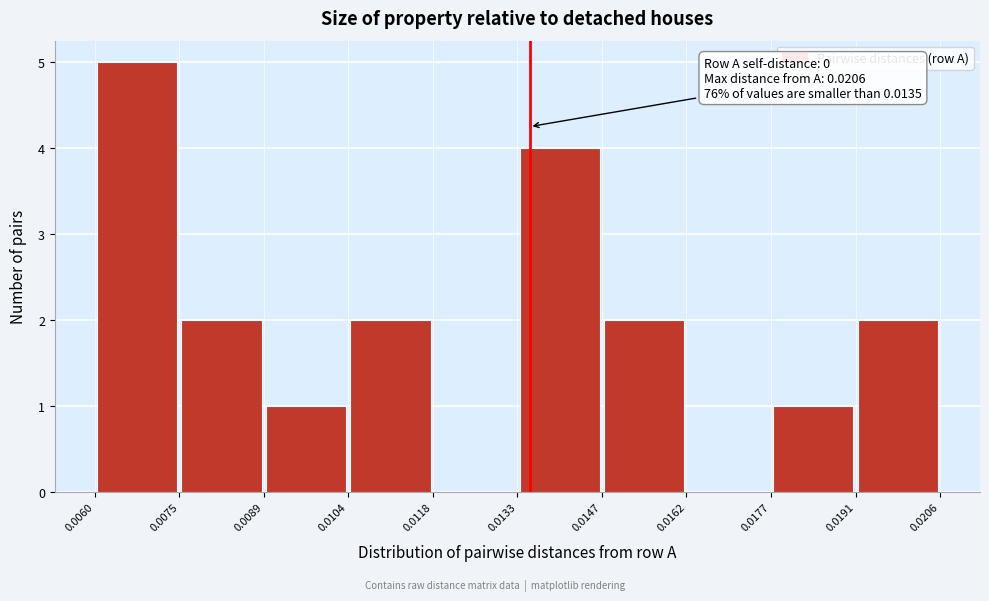

Over which range of the x-axis is the bar tallest?

0.0060 to 0.0075